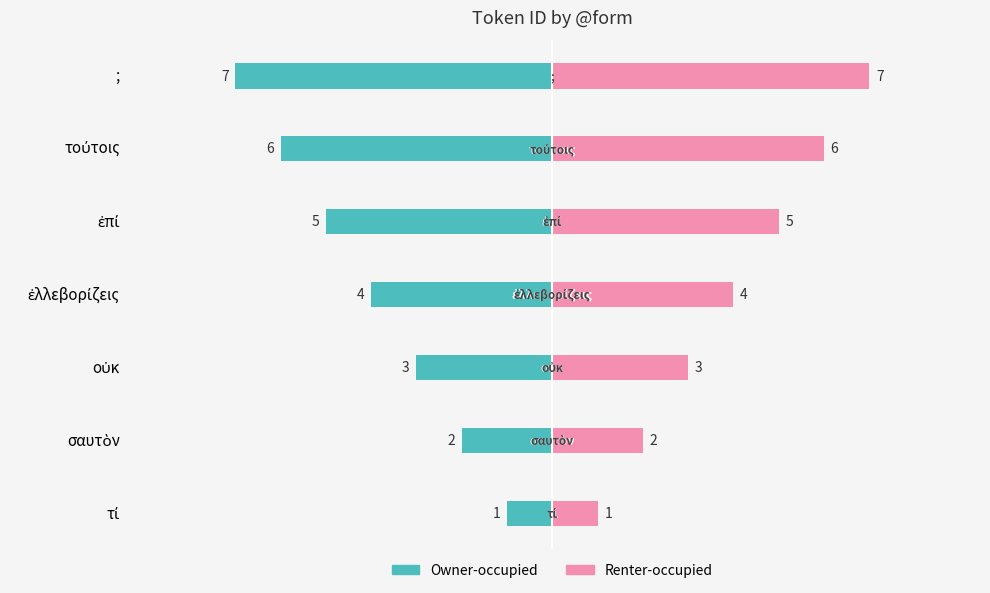

The value of Owner-occupied at οὐκ is -5. True or false?

False